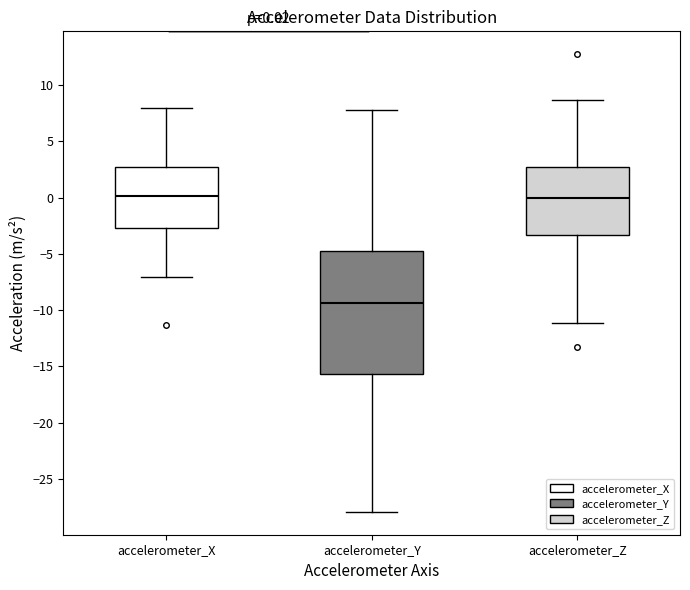

Comparing the boxes themselves (not the whiskers), which one is the tallest?

accelerometer_Y